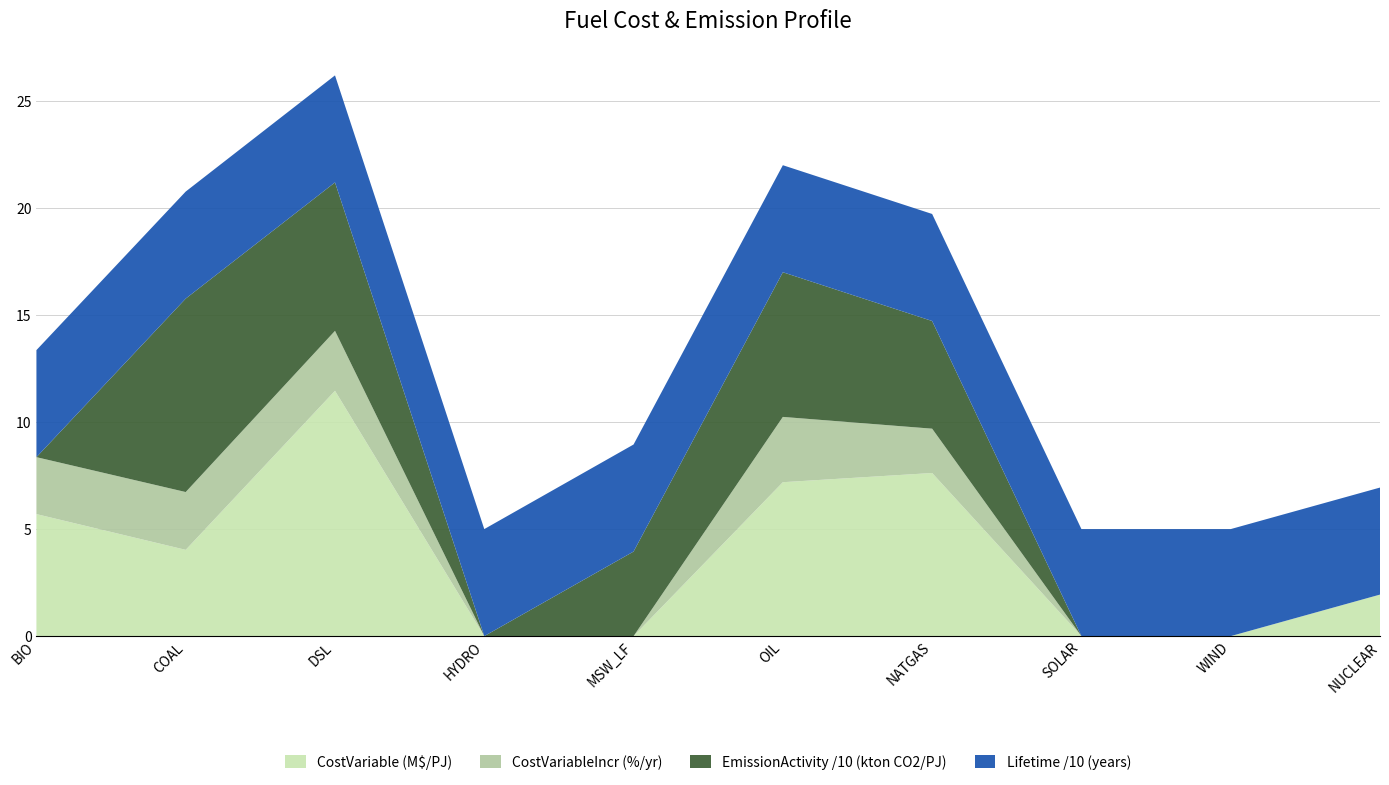

Reading right to left, extract all data points from this chart.

CostVariable: NUCLEAR=1.9	WIND=0.0	SOLAR=0.0	NATGAS=7.6	OIL=7.2	MSW_LF=0.0	HYDRO=0.0	DSL=11.5	COAL=4.0	BIO=5.7
EmissionActivity: NUCLEAR=0.0	WIND=0.0	SOLAR=0.0	NATGAS=50.3	OIL=67.6	MSW_LF=39.5	HYDRO=0.0	DSL=69.3	COAL=90.4	BIO=0.0
CostVariableIncr: NUCLEAR=0.0	WIND=0.0	SOLAR=0.0	NATGAS=2.1	OIL=3.0	MSW_LF=0.0	HYDRO=0.0	DSL=2.8	COAL=2.7	BIO=2.7
Lifetime: NUCLEAR=50.0	WIND=50.0	SOLAR=50.0	NATGAS=50.0	OIL=50.0	MSW_LF=50.0	HYDRO=50.0	DSL=50.0	COAL=50.0	BIO=50.0